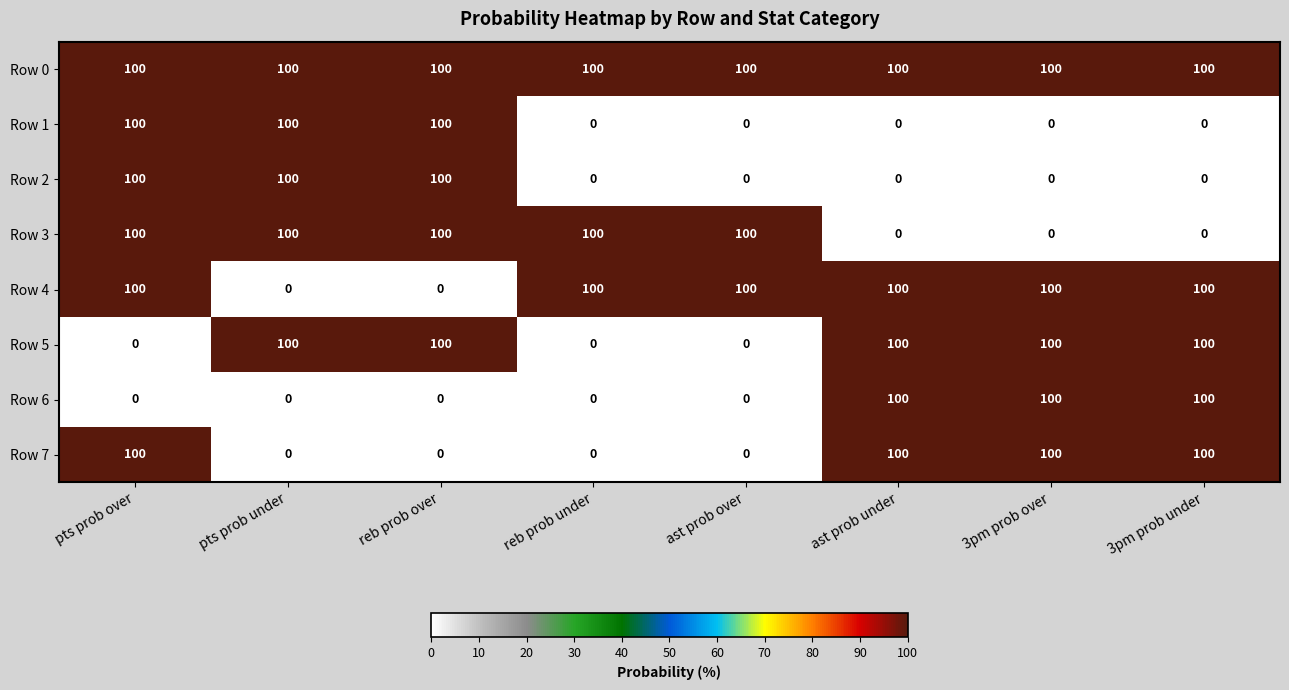

Count the Row 3 values in the range 0 to 100.

8